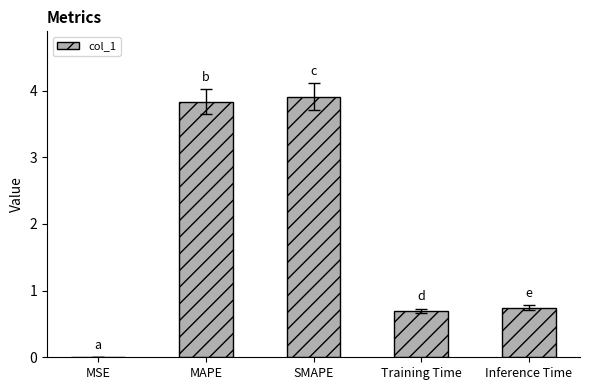

What is the change in value from MAPE to Inference Time?

-3.1